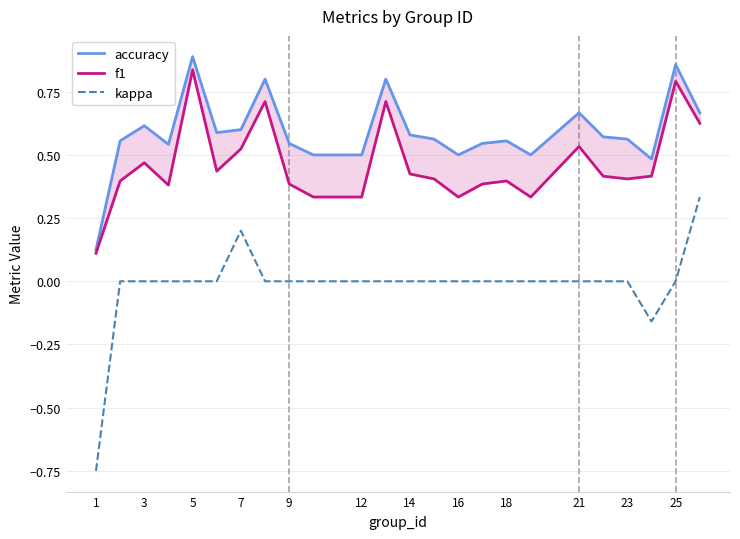

How many interior local peaks does the accuracy series have?

7